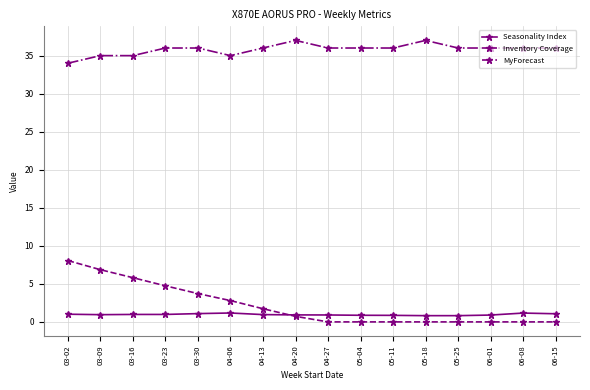

What is the difference between the second highest and second lowest values in the Inventory Coverage series?

6.9